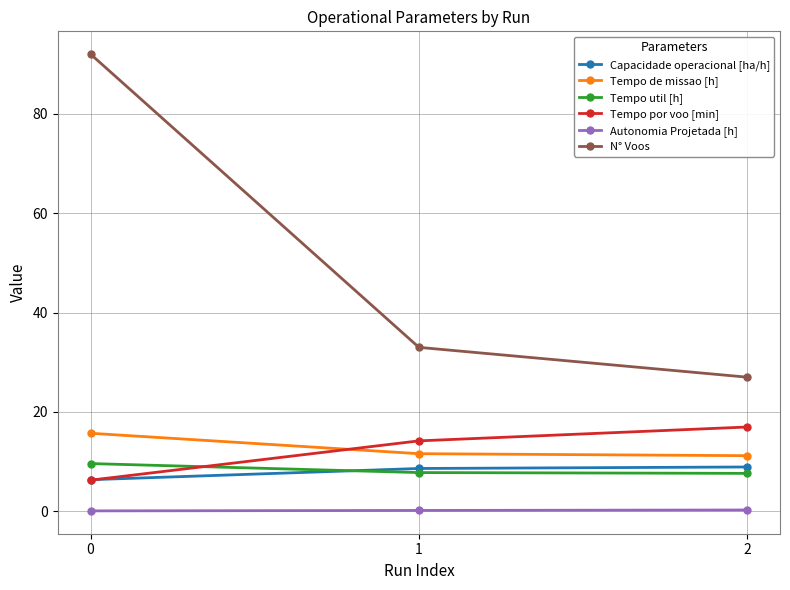

The value of Tempo de missao [h] at 1 is 17.1. True or false?

False